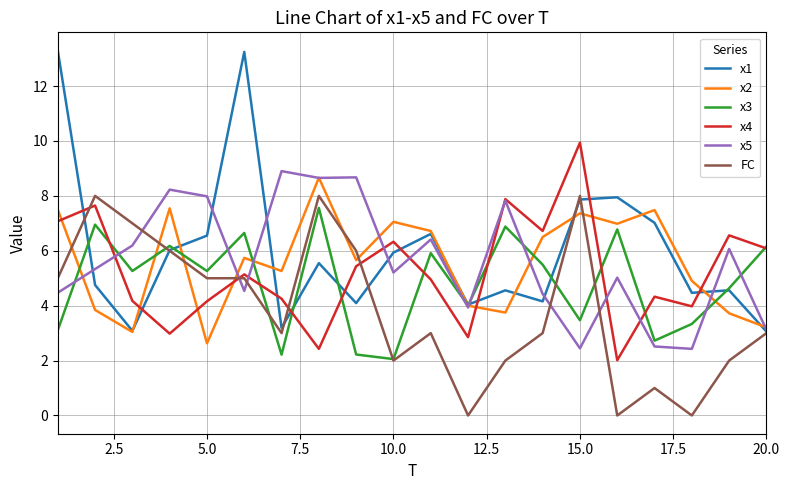

What is the sum of all x2 values?

111.6